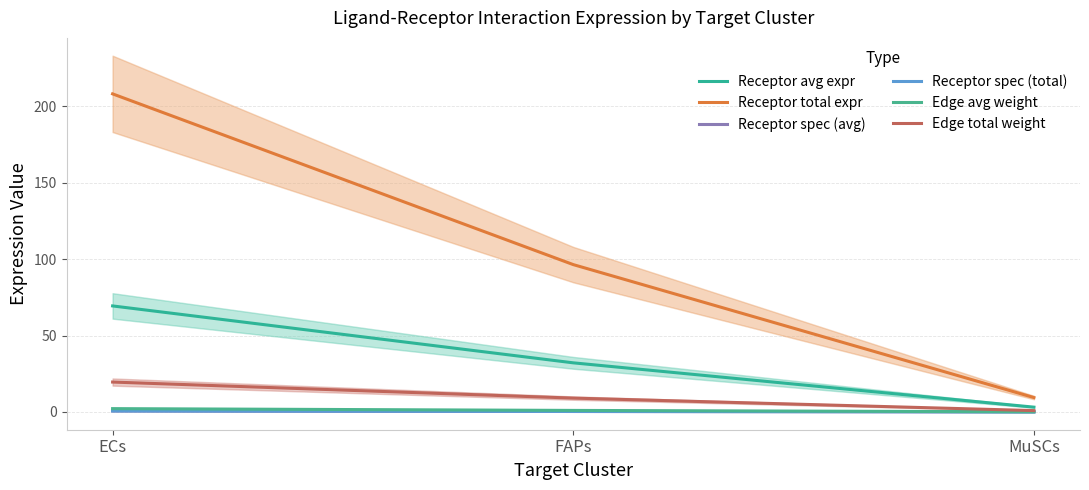

Is it true that Receptor spec (total) equals 0.9 at ECs?

False